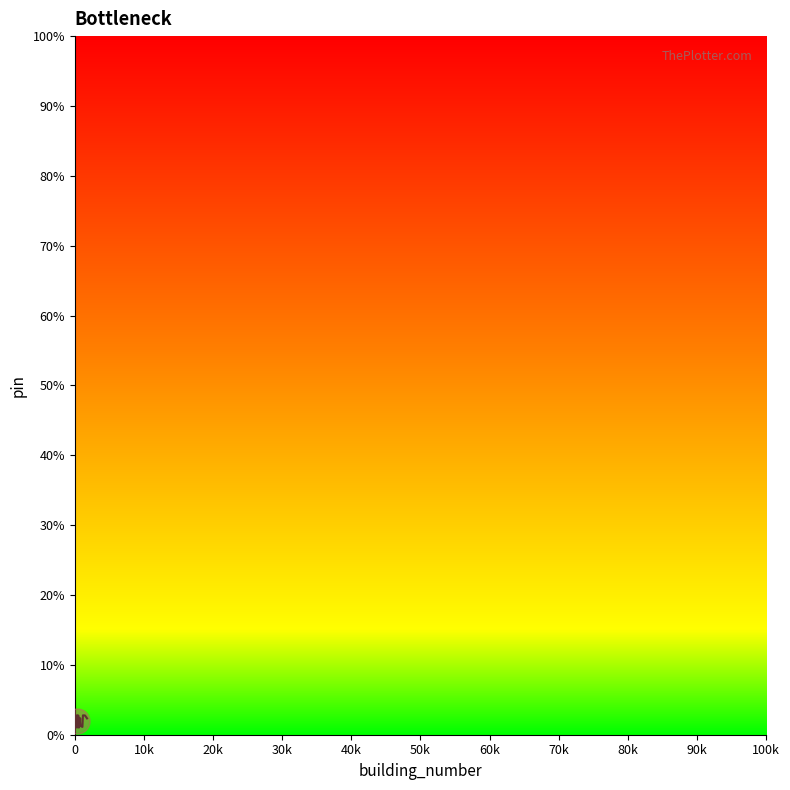

How many data points are less than 1970?

20